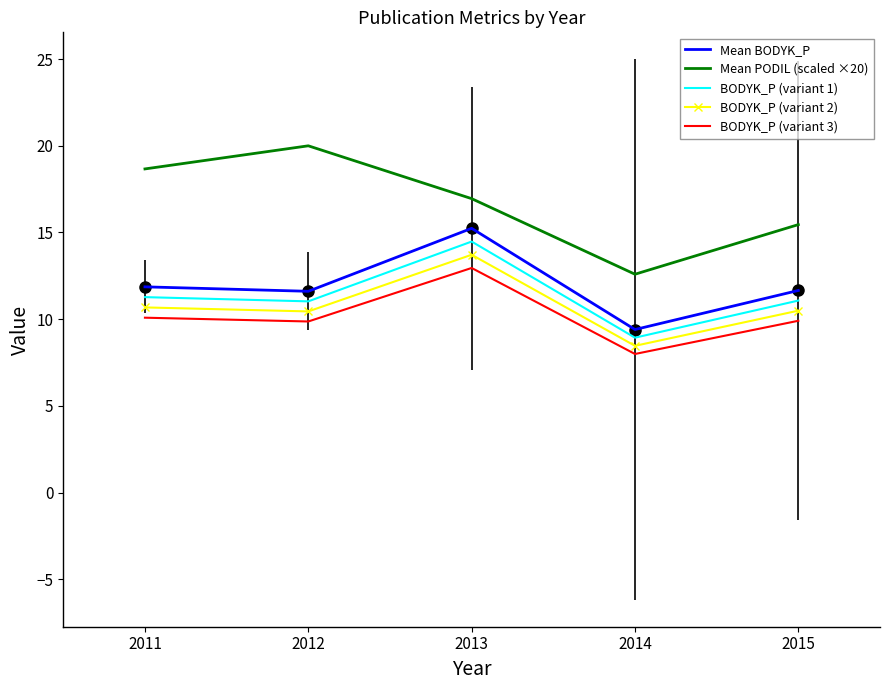

Count the number of data series in this chart.

5